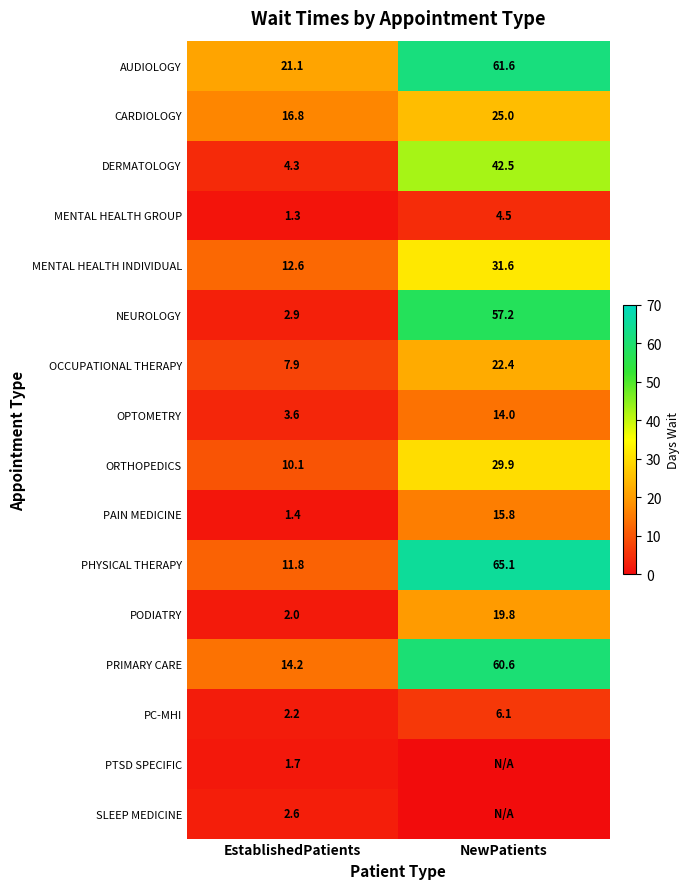

Is it true that MENTAL HEALTH INDIVIDUAL equals 7.8 at EstablishedPatients?

False